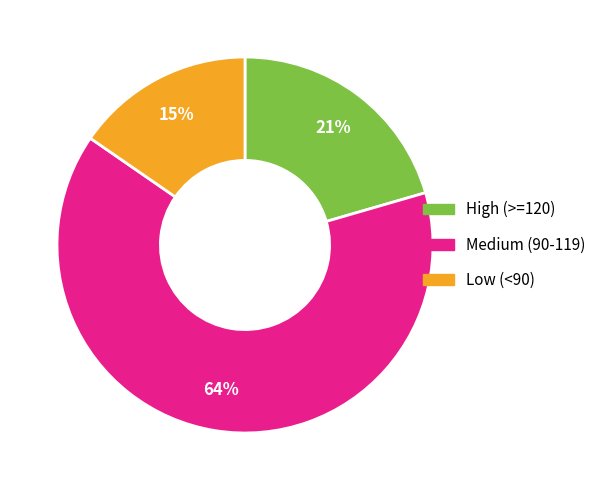

Approximately how many times larger is the value at Low (<90) compared to High (>=120)?

0.7